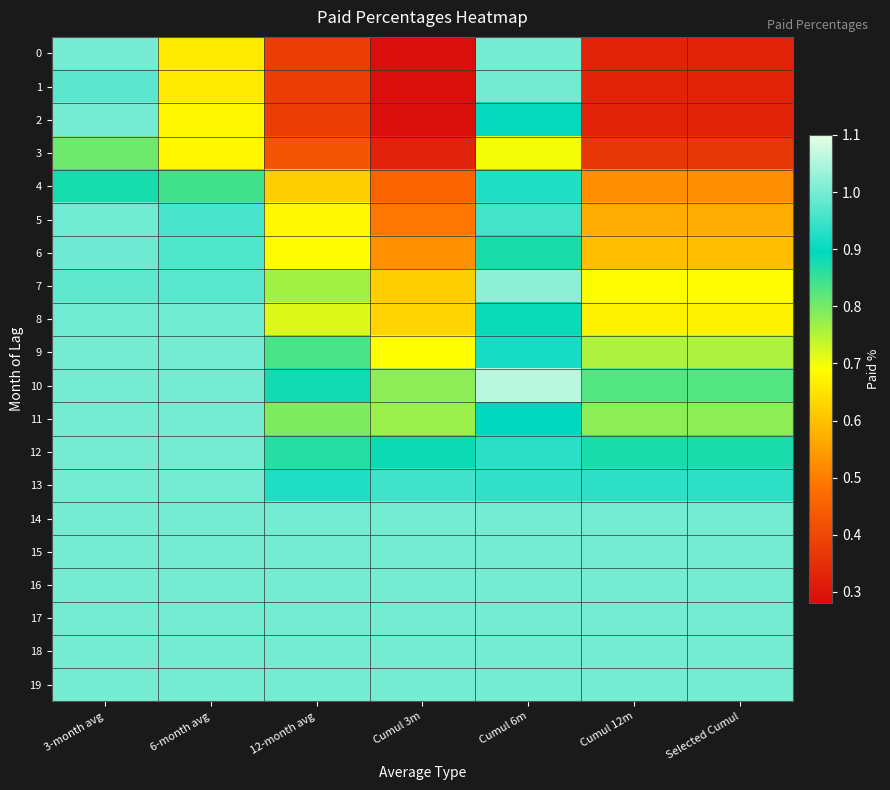

Reading left to right, extract all data points from this chart.

0: 3-month avg=1.0	6-month avg=0.7	12-month avg=0.4	Cumul 3m=0.3	Cumul 6m=1.0	Cumul 12m=0.3	Selected Cumul=0.3
1: 3-month avg=1.0	6-month avg=0.7	12-month avg=0.4	Cumul 3m=0.3	Cumul 6m=1.0	Cumul 12m=0.3	Selected Cumul=0.3
2: 3-month avg=1.0	6-month avg=0.7	12-month avg=0.4	Cumul 3m=0.3	Cumul 6m=0.9	Cumul 12m=0.3	Selected Cumul=0.3
3: 3-month avg=0.8	6-month avg=0.7	12-month avg=0.4	Cumul 3m=0.3	Cumul 6m=0.7	Cumul 12m=0.4	Selected Cumul=0.4
4: 3-month avg=0.9	6-month avg=0.8	12-month avg=0.6	Cumul 3m=0.5	Cumul 6m=0.9	Cumul 12m=0.5	Selected Cumul=0.5
5: 3-month avg=1.0	6-month avg=1.0	12-month avg=0.7	Cumul 3m=0.5	Cumul 6m=1.0	Cumul 12m=0.6	Selected Cumul=0.6
6: 3-month avg=1.0	6-month avg=1.0	12-month avg=0.7	Cumul 3m=0.5	Cumul 6m=0.9	Cumul 12m=0.6	Selected Cumul=0.6
7: 3-month avg=1.0	6-month avg=1.0	12-month avg=0.8	Cumul 3m=0.6	Cumul 6m=1.0	Cumul 12m=0.7	Selected Cumul=0.7
8: 3-month avg=1.0	6-month avg=1.0	12-month avg=0.7	Cumul 3m=0.6	Cumul 6m=0.9	Cumul 12m=0.7	Selected Cumul=0.7
9: 3-month avg=1.0	6-month avg=1.0	12-month avg=0.8	Cumul 3m=0.7	Cumul 6m=0.9	Cumul 12m=0.8	Selected Cumul=0.8
10: 3-month avg=1.0	6-month avg=1.0	12-month avg=0.9	Cumul 3m=0.8	Cumul 6m=1.1	Cumul 12m=0.8	Selected Cumul=0.8
11: 3-month avg=1.0	6-month avg=1.0	12-month avg=0.8	Cumul 3m=0.8	Cumul 6m=0.9	Cumul 12m=0.8	Selected Cumul=0.8
12: 3-month avg=1.0	6-month avg=1.0	12-month avg=0.9	Cumul 3m=0.9	Cumul 6m=0.9	Cumul 12m=0.9	Selected Cumul=0.9
13: 3-month avg=1.0	6-month avg=1.0	12-month avg=0.9	Cumul 3m=1.0	Cumul 6m=0.9	Cumul 12m=0.9	Selected Cumul=0.9
14: 3-month avg=1.0	6-month avg=1.0	12-month avg=1.0	Cumul 3m=1.0	Cumul 6m=1.0	Cumul 12m=1.0	Selected Cumul=1.0
15: 3-month avg=1.0	6-month avg=1.0	12-month avg=1.0	Cumul 3m=1.0	Cumul 6m=1.0	Cumul 12m=1.0	Selected Cumul=1.0
16: 3-month avg=1.0	6-month avg=1.0	12-month avg=1.0	Cumul 3m=1.0	Cumul 6m=1.0	Cumul 12m=1.0	Selected Cumul=1.0
17: 3-month avg=1.0	6-month avg=1.0	12-month avg=1.0	Cumul 3m=1.0	Cumul 6m=1.0	Cumul 12m=1.0	Selected Cumul=1.0
18: 3-month avg=1.0	6-month avg=1.0	12-month avg=1.0	Cumul 3m=1.0	Cumul 6m=1.0	Cumul 12m=1.0	Selected Cumul=1.0
19: 3-month avg=1.0	6-month avg=1.0	12-month avg=1.0	Cumul 3m=1.0	Cumul 6m=1.0	Cumul 12m=1.0	Selected Cumul=1.0